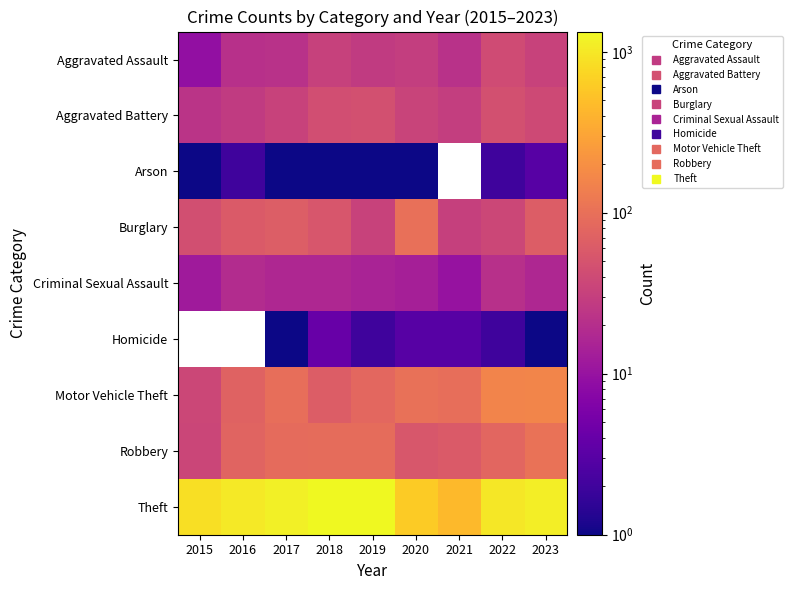

Read the Arson value at 2016.

2.0